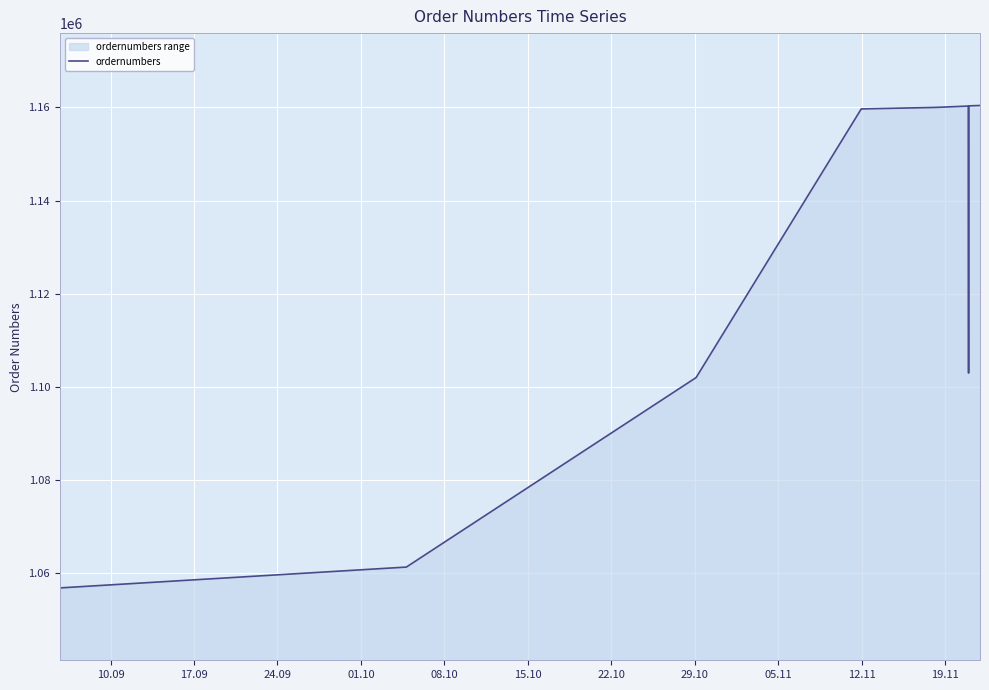

What is the minimum value shown in the chart?

1056809